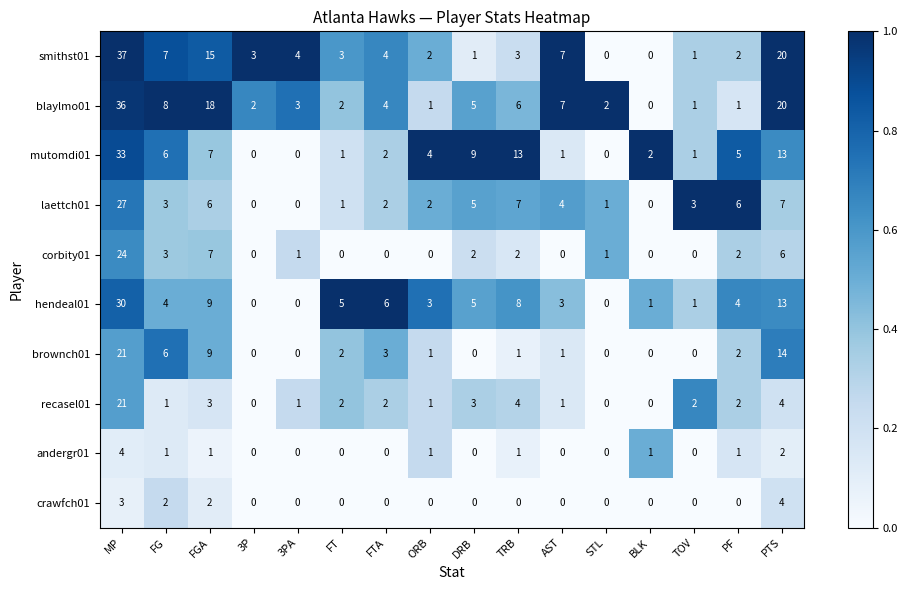

What is the total value across all series at TOV?

9